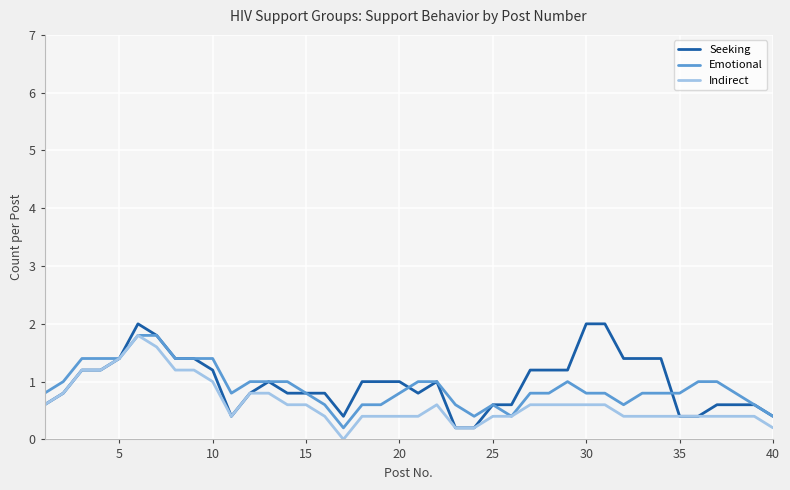

At how many categories does at least one series exceed 0?

40